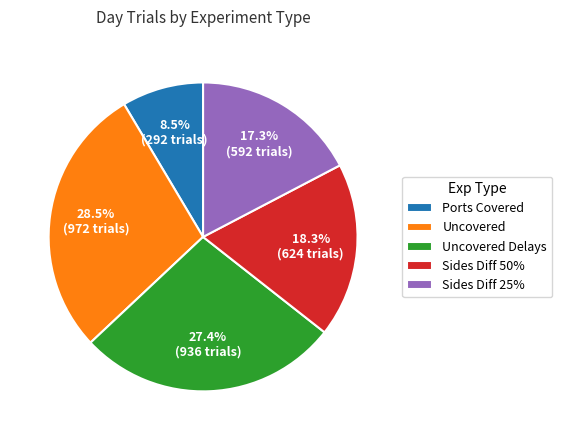

What percentage is NOT represented by Sides Diff 25%?

82.7%